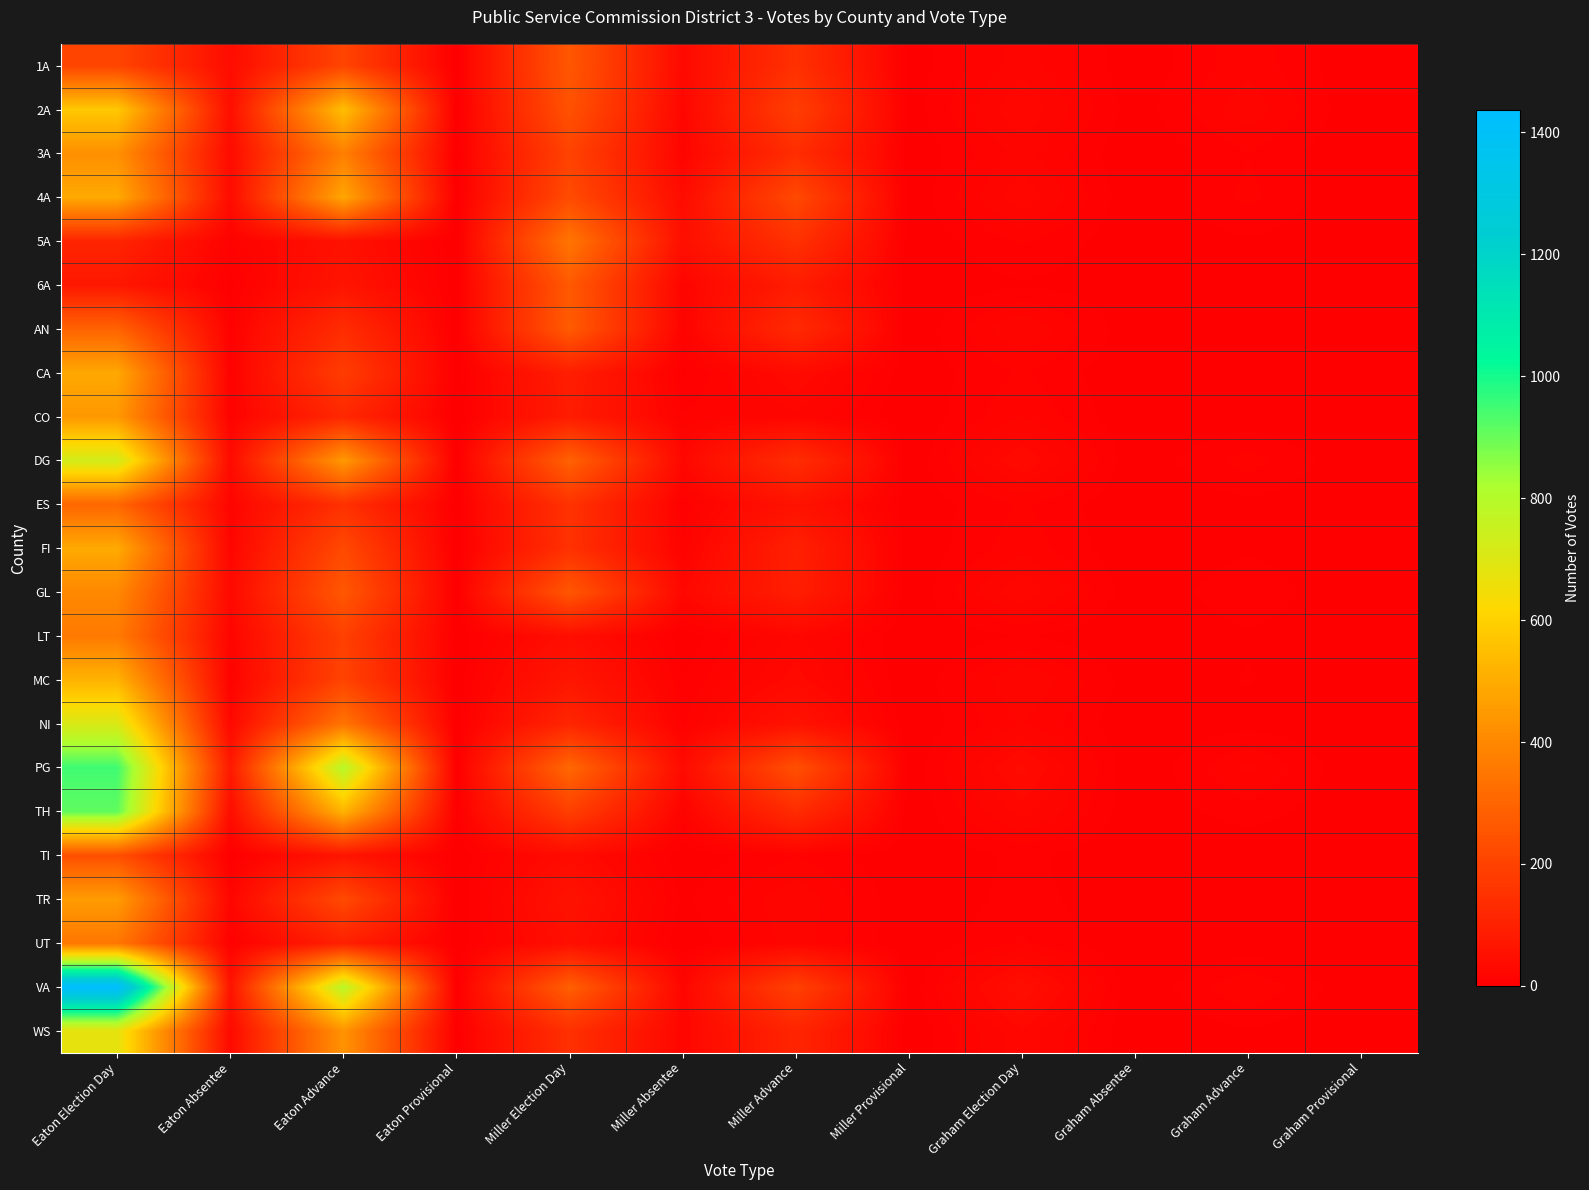

Which series has the widest spread of values?

VA